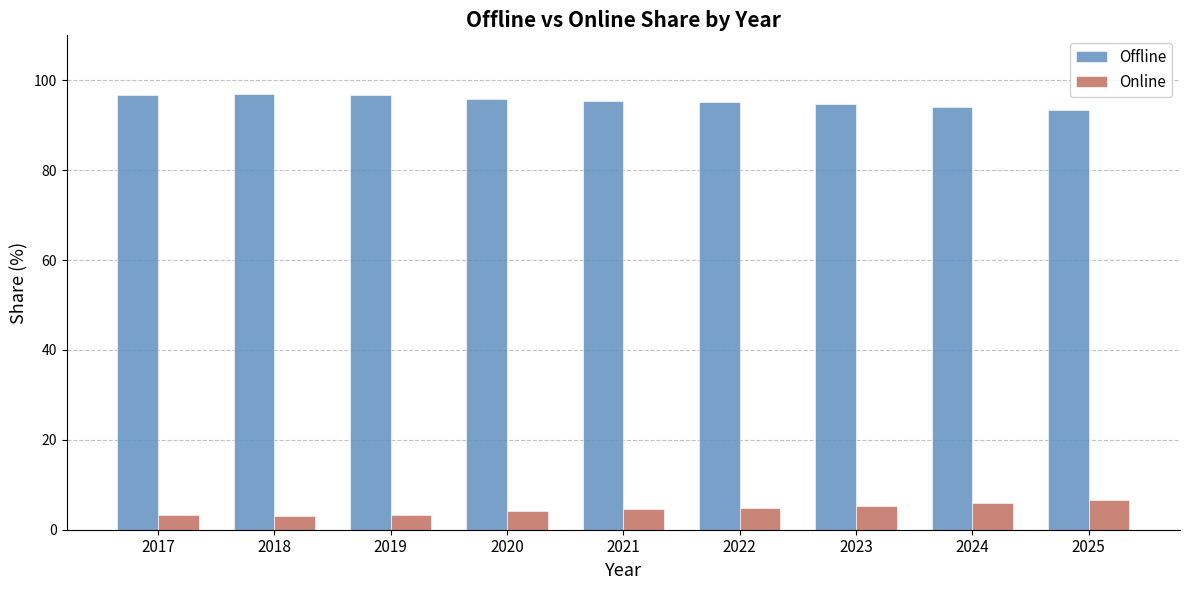

List the series in order of their peak value, lowest first.

Online, Offline